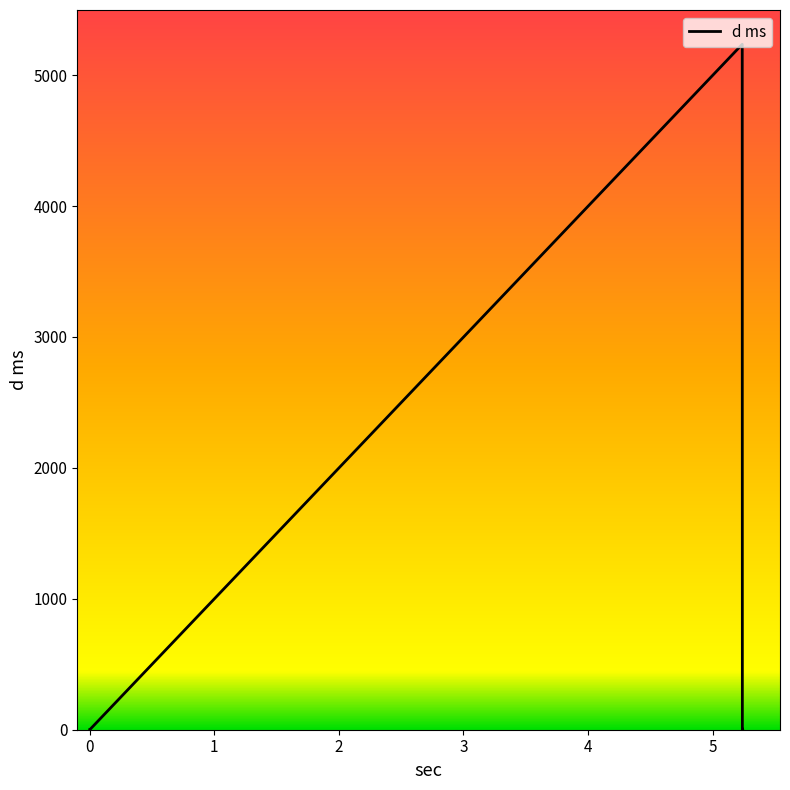

What is the maximum value shown in the chart?

5235.7